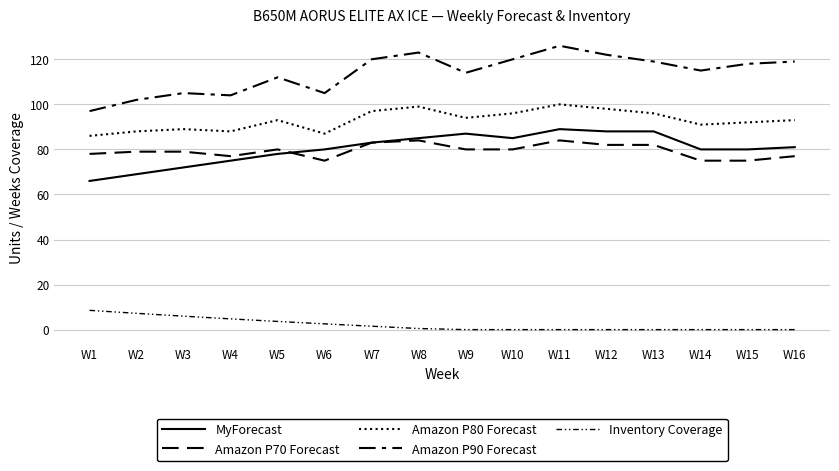

Which series has the largest range (max minus min)?

Amazon P90 Forecast